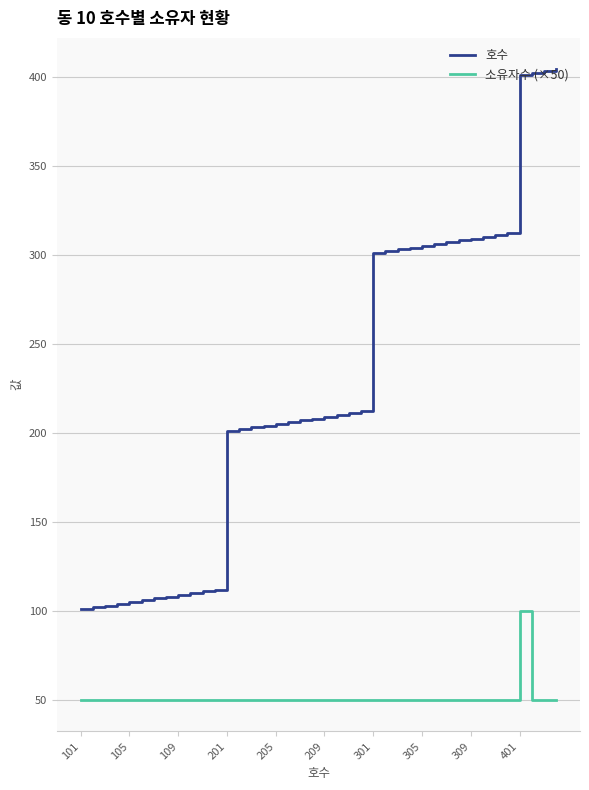

What is the difference between the maximum and minimum values in the 호수 series?

303